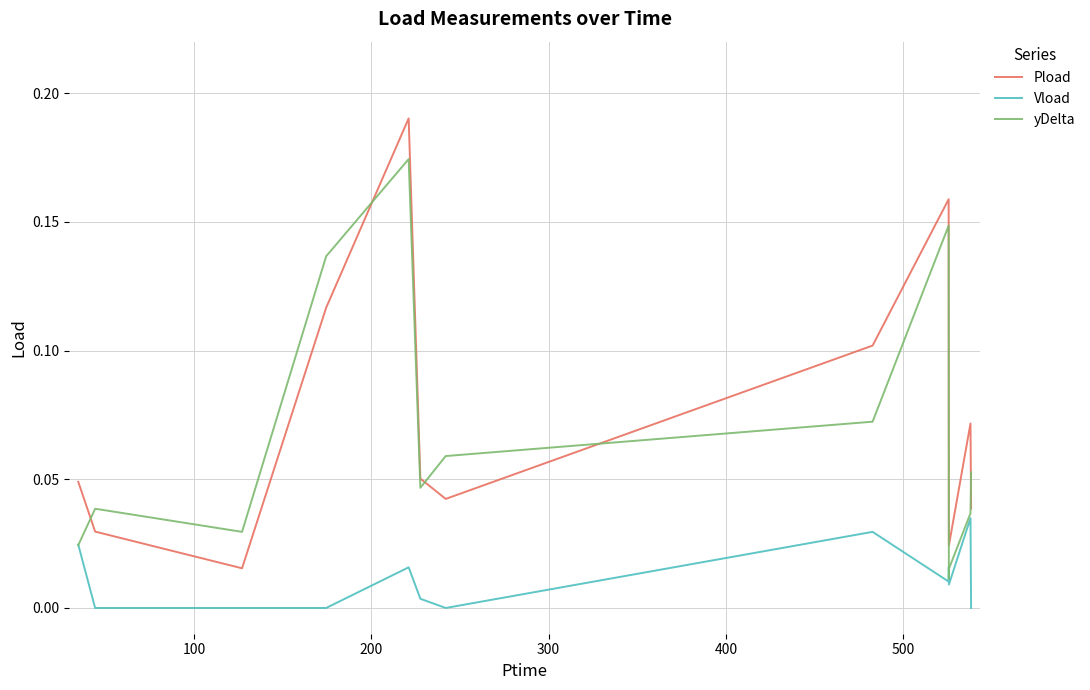

Which series has the largest range (max minus min)?

Pload